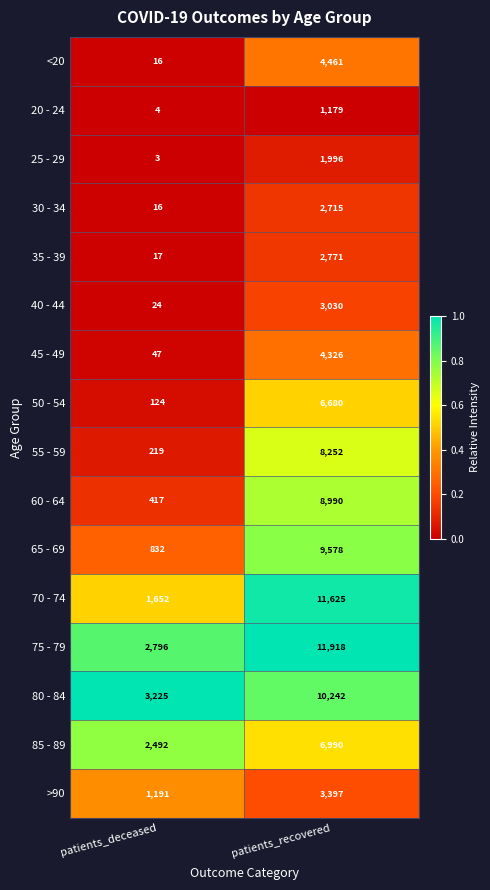

Which label corresponds to the smallest value in the chart?

patients_deceased